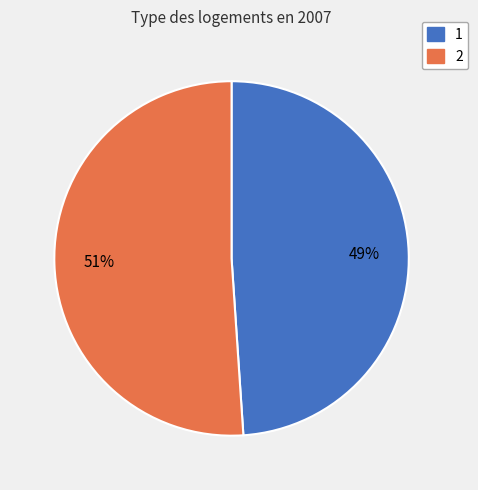

The 1 slice represents 49% of the pie. True or false?

True